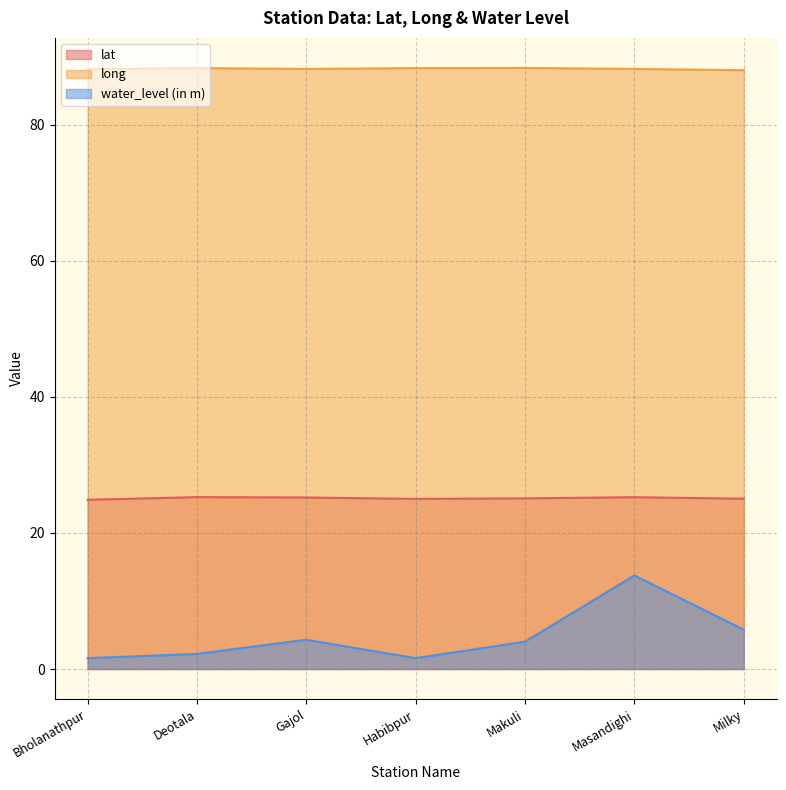

Which series changed the most between Bholanathpur and Deotala?

water_level (in m)